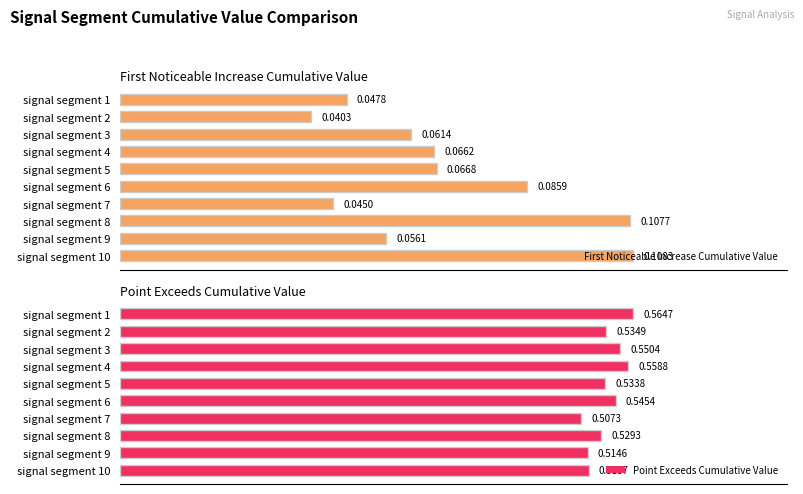

At how many categories does at least one series exceed 0?

10